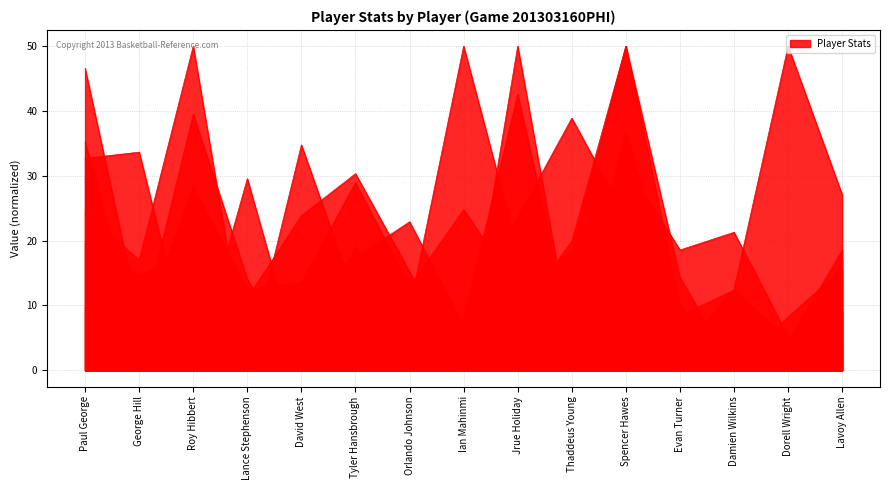

Where is the first local maximum for orb_pct?

Roy Hibbert